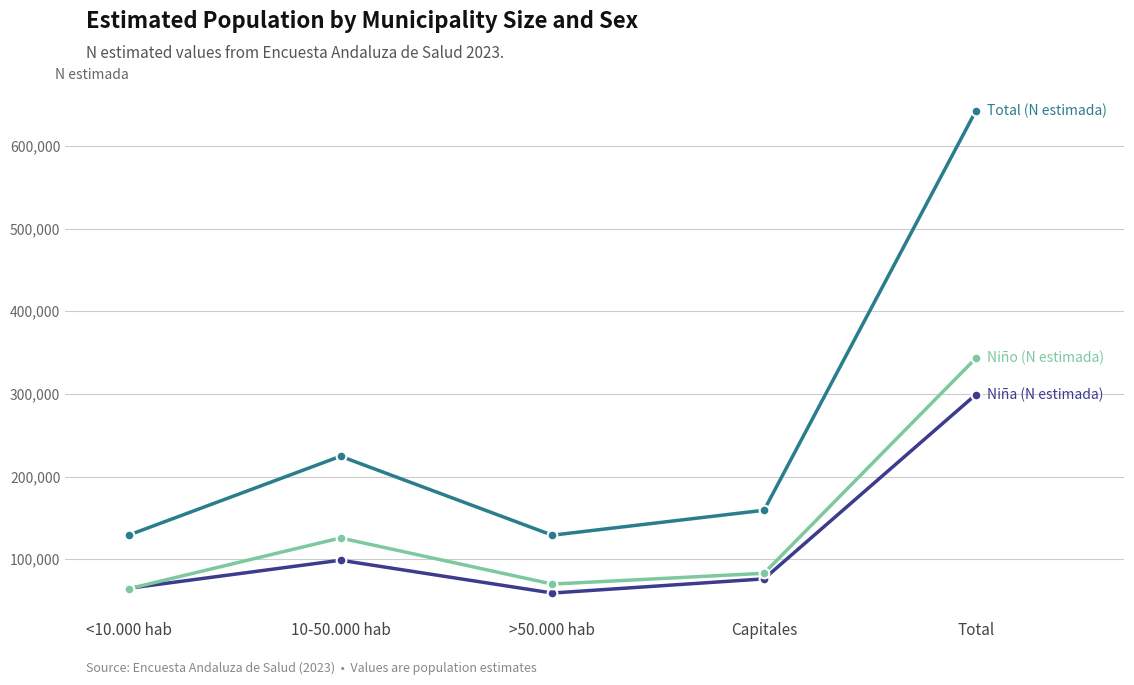

Does the chart have visible grid lines?

Yes